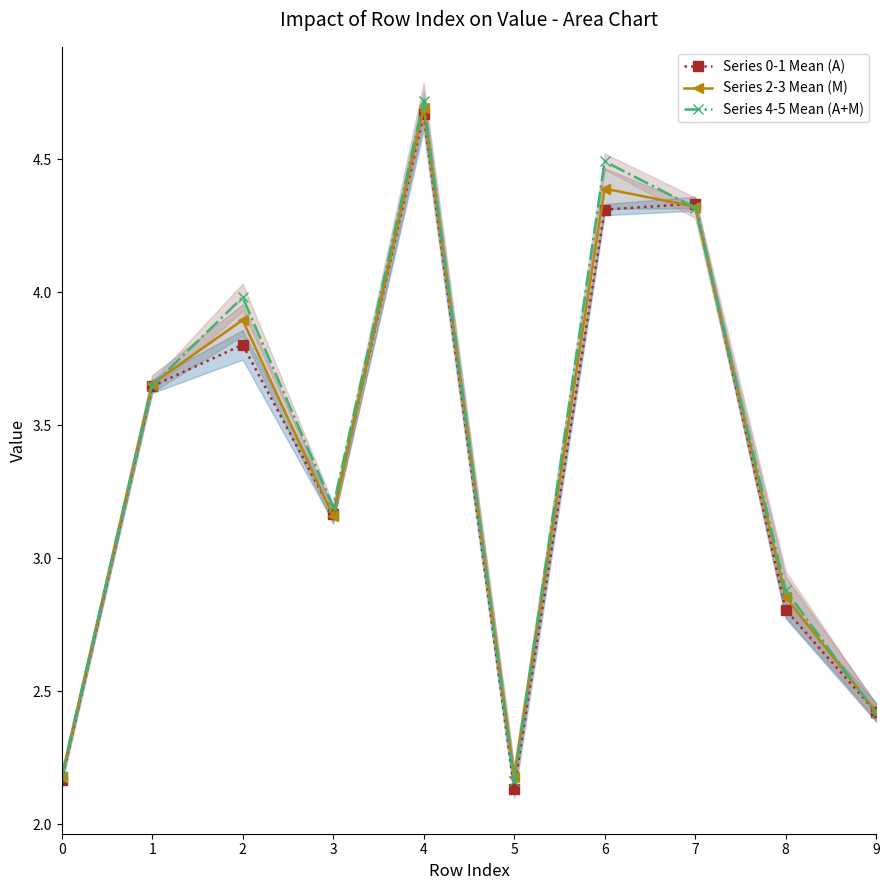

How many intersections are there between Series 4-5 Mean (A+M) and Series 0-1 Mean (A)?

3